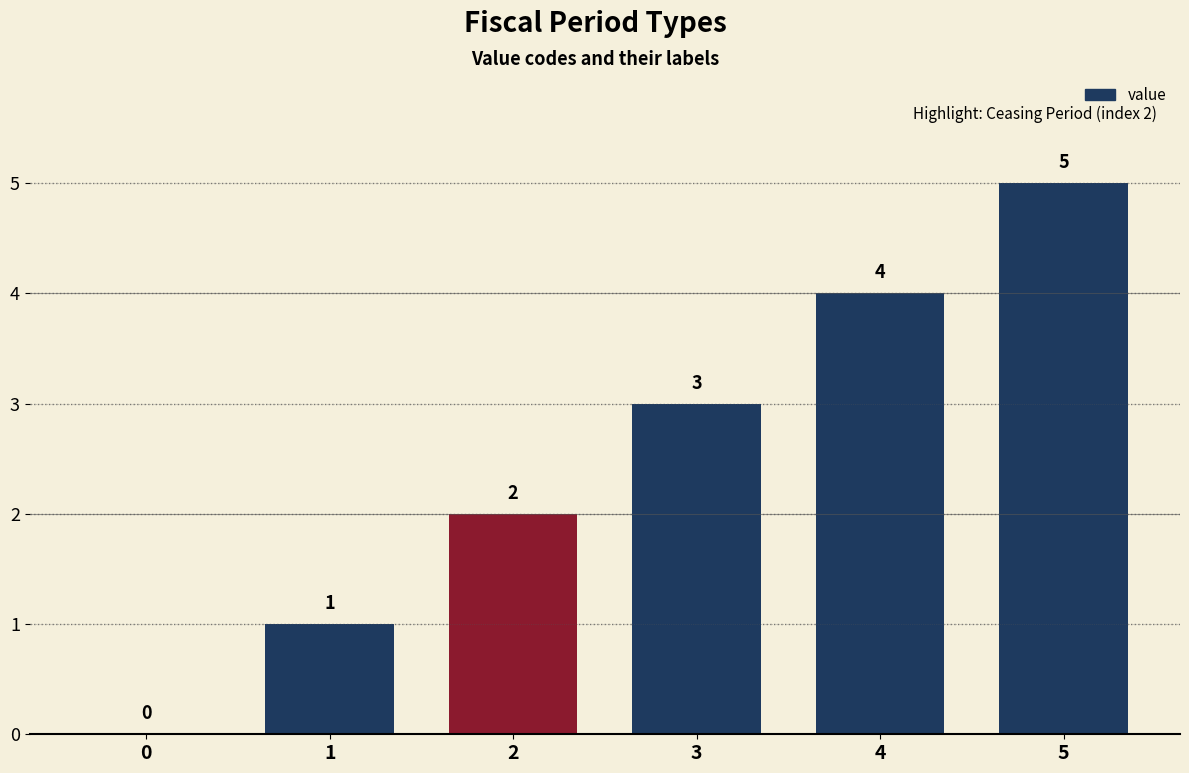

What is the maximum value shown in the chart?

5